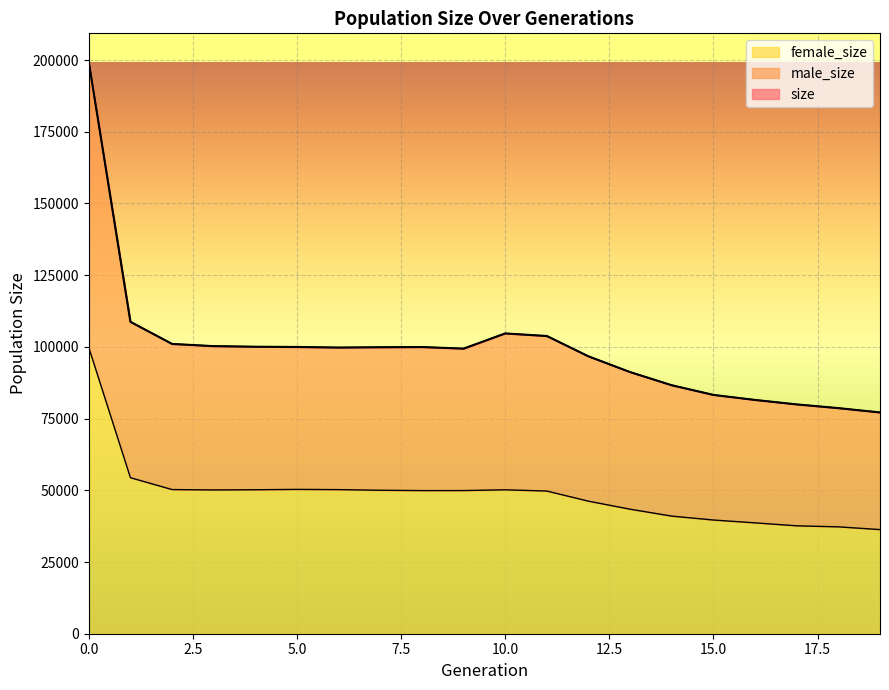

List the series in order of their peak value, highest first.

size, male_size, female_size